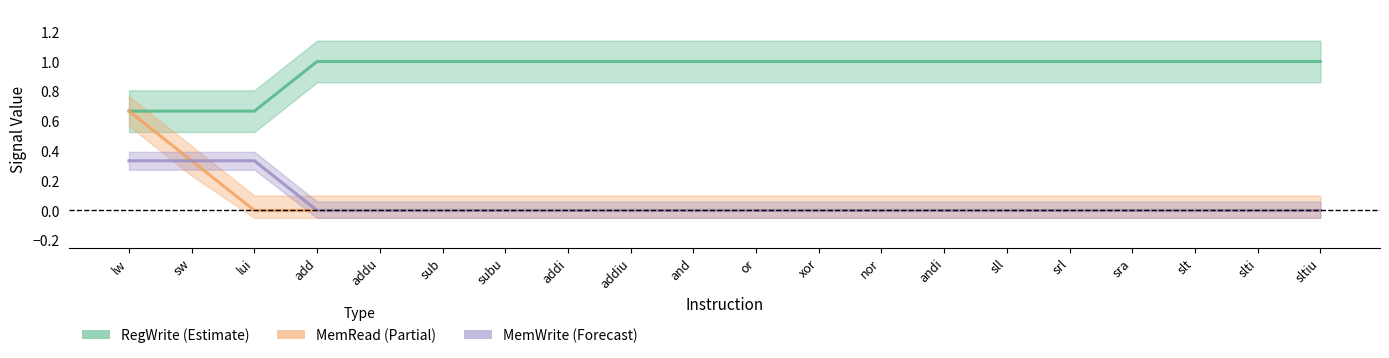

What is the label of the 3rd point from the right?

slt